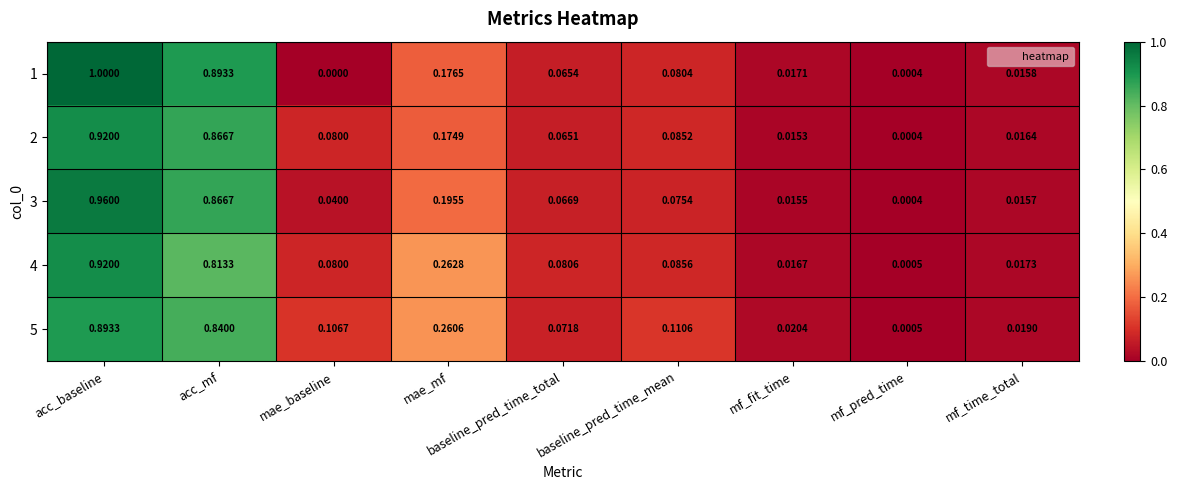

At which label is 4 closest to 0?

mf_pred_time